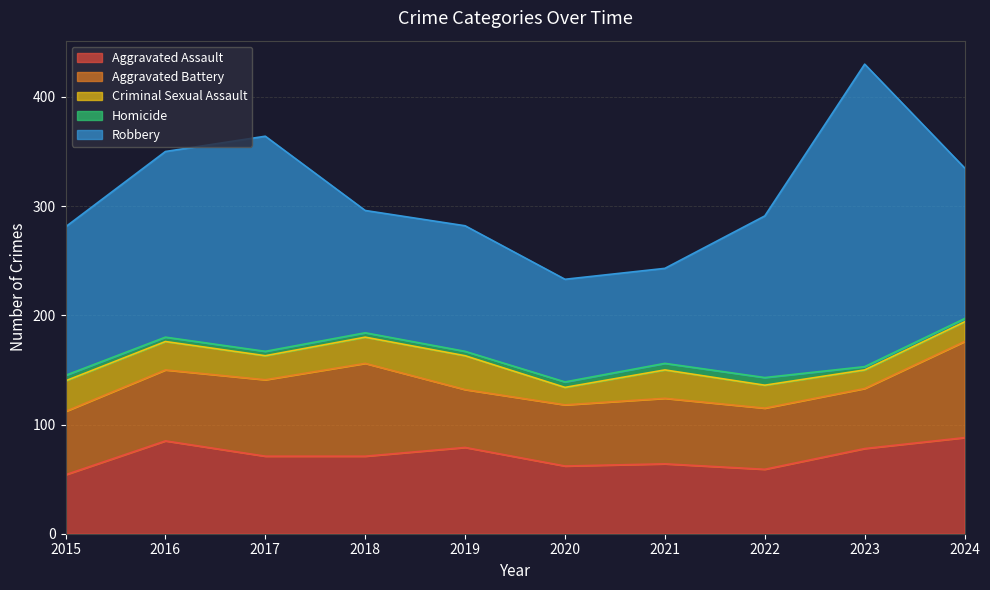

True or false: Robbery and Aggravated Assault cross at least once.

False